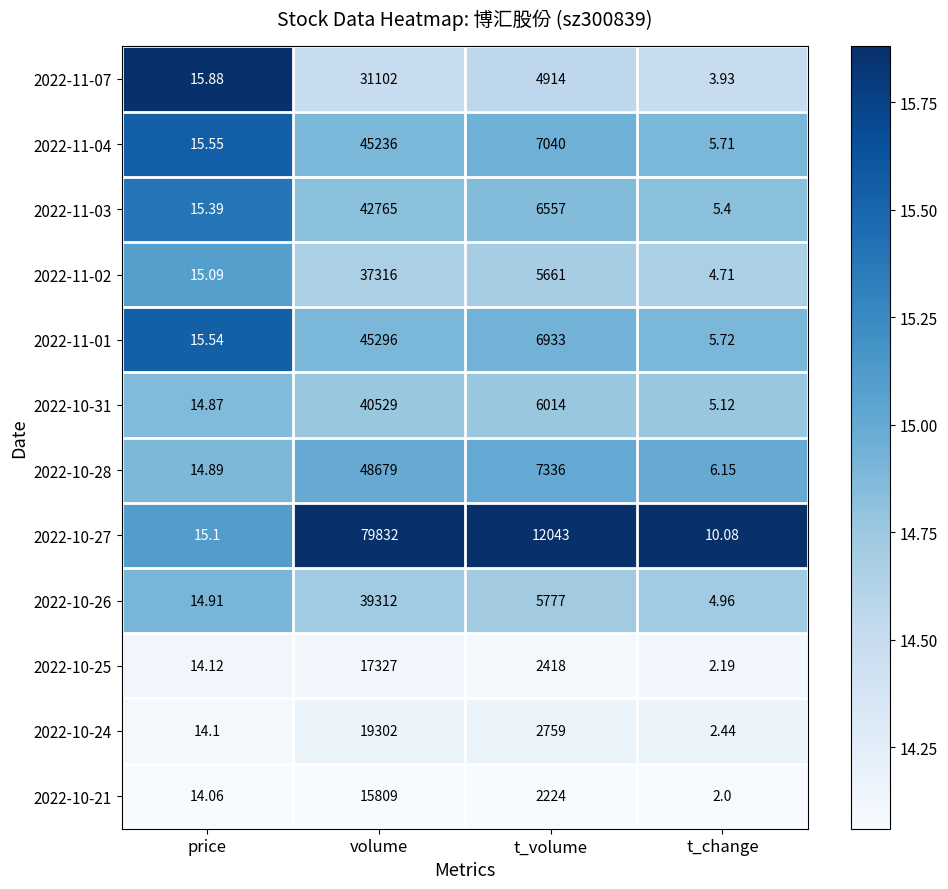

At which label does 2022-10-25 first exceed 2418?

volume